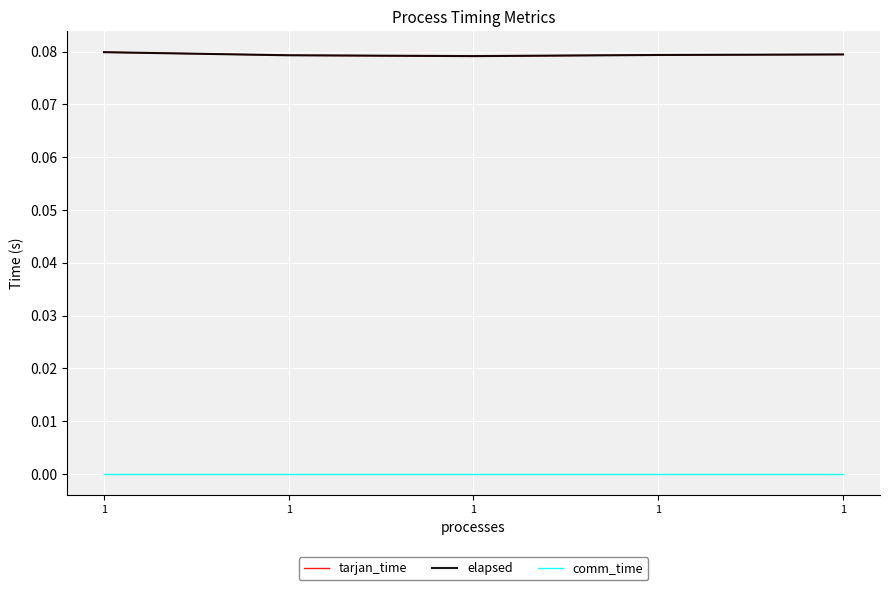

True or false: comm_time has more than 0 interior local peaks.

False